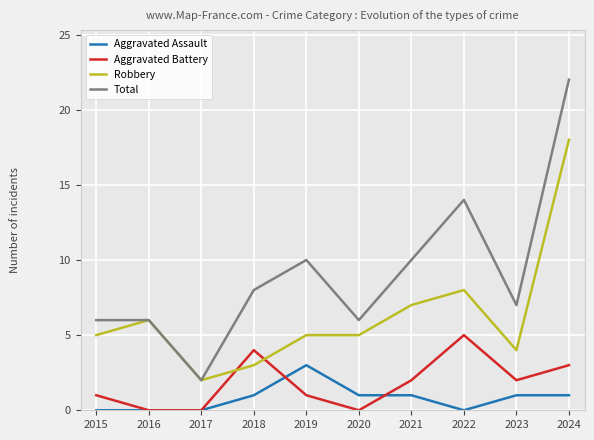

Between 2020 and 2023, which series saw the biggest shift?

Aggravated Battery